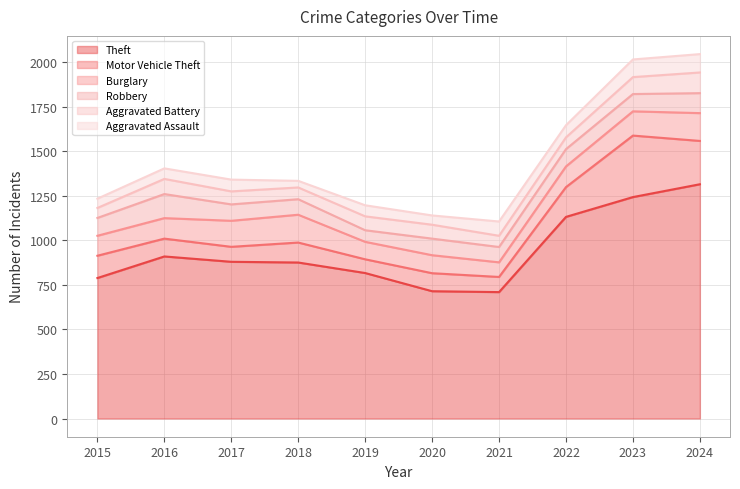

Rank the series by their maximum value, from lowest to highest.

Aggravated Assault, Aggravated Battery, Robbery, Burglary, Motor Vehicle Theft, Theft